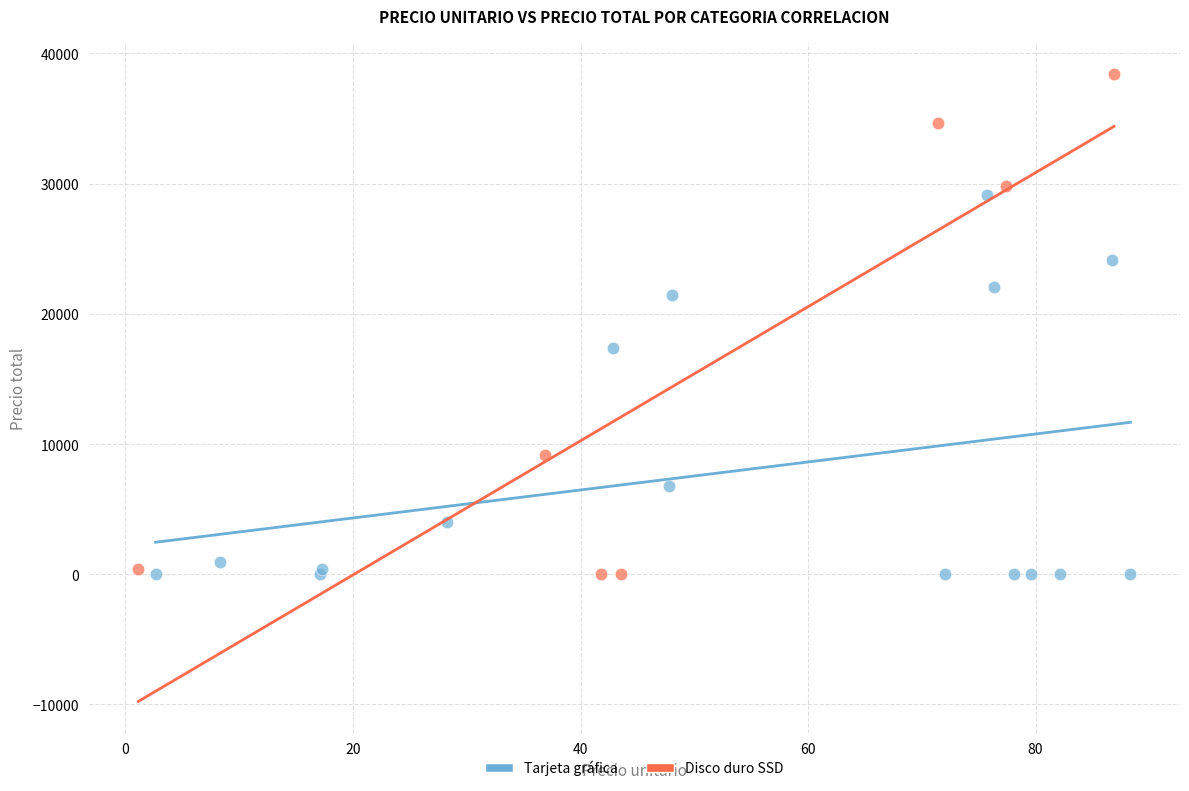

Which series has the widest spread of Y values?

Disco duro SSD